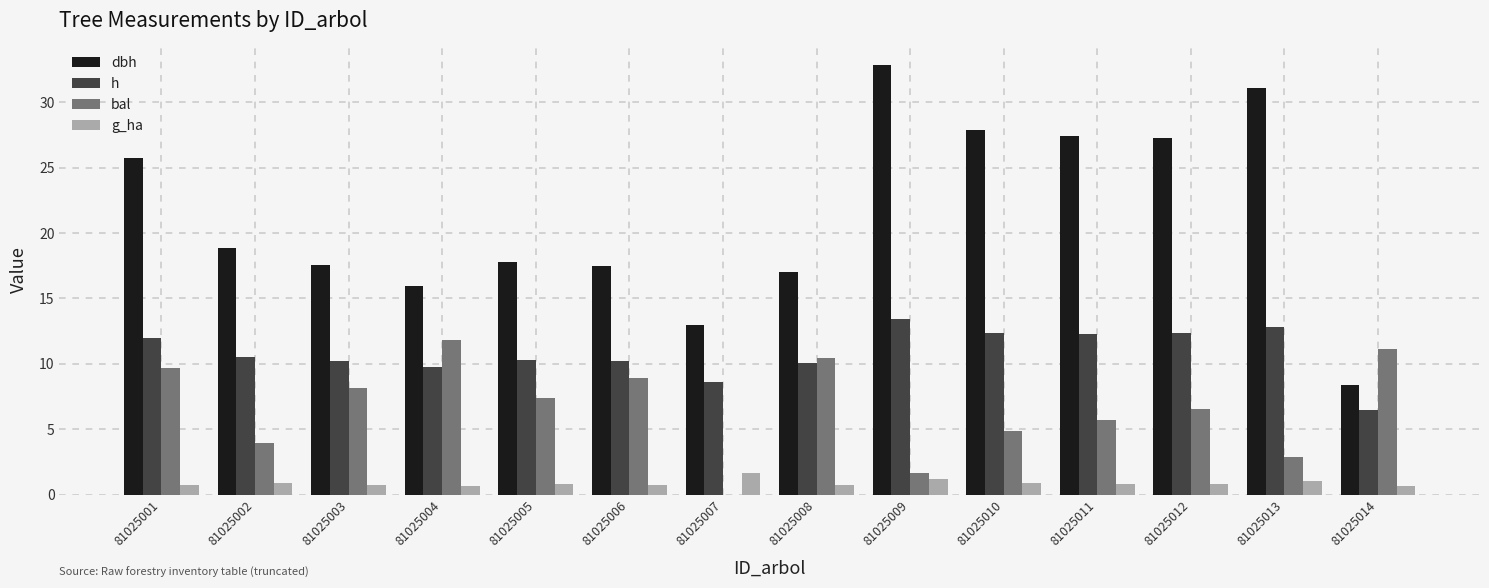

The dbh series shows 7.6 at 81025004. True or false?

False